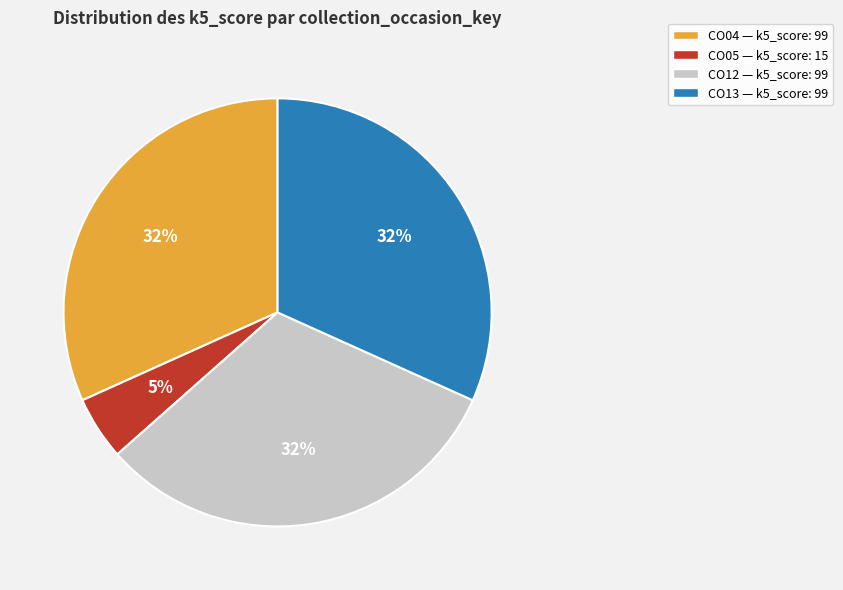

Do CO12 and CO13 together represent more than half of the pie?

Yes